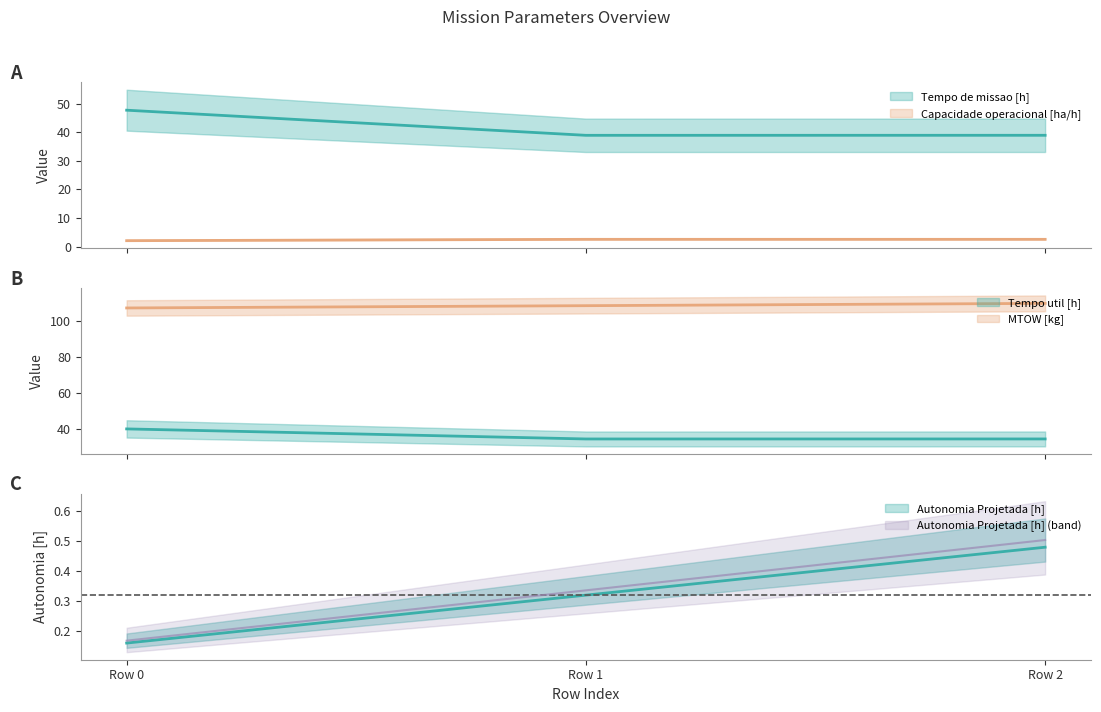

How many lines are shown in the chart?

6